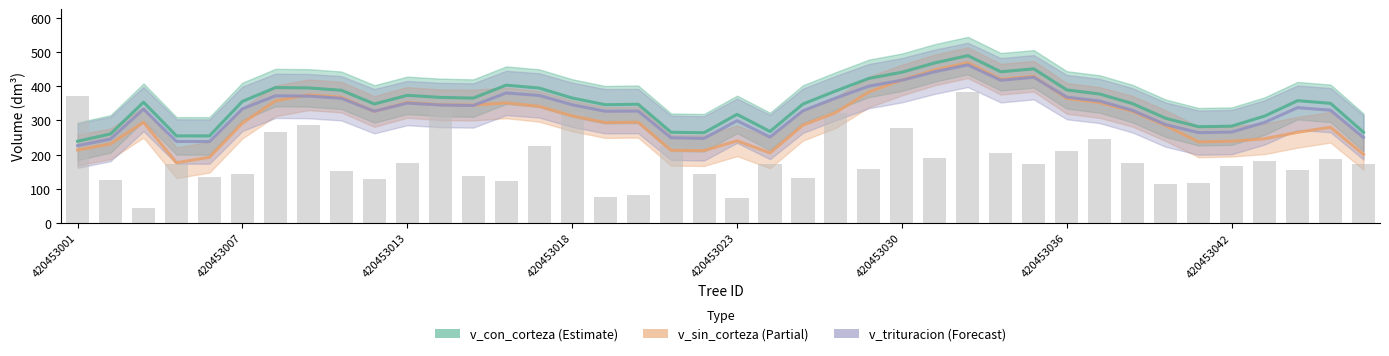

What is the sum of the values at 420453036 and 420453013?

384.0